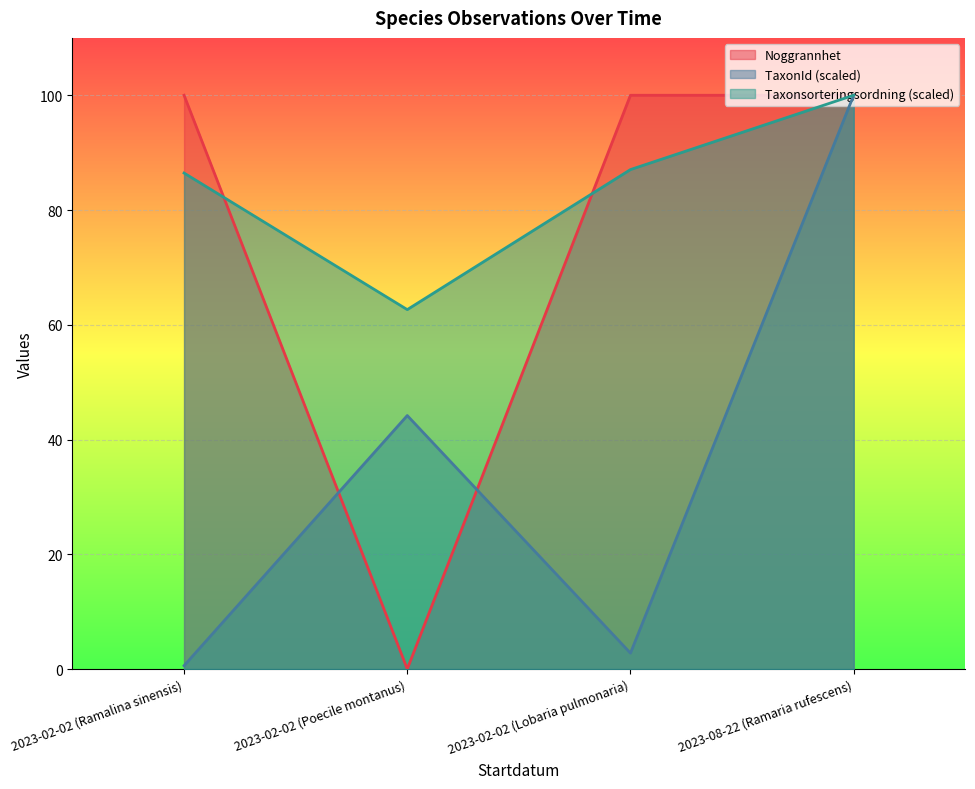

What is the approximate value of Taxonsorteringsordning at 2023-02-02 (Lobaria pulmonaria)?

87.0